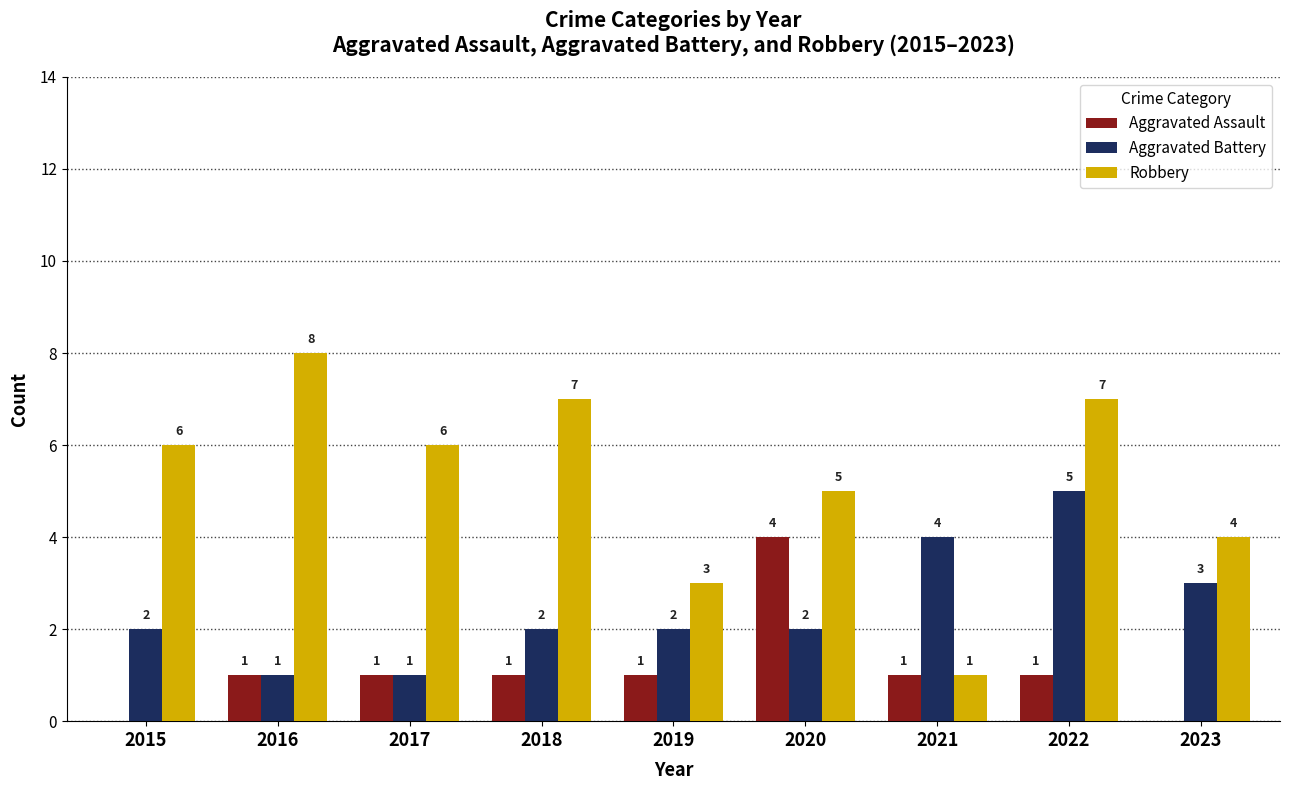

Is it true that Robbery equals 6 at 2015?

True